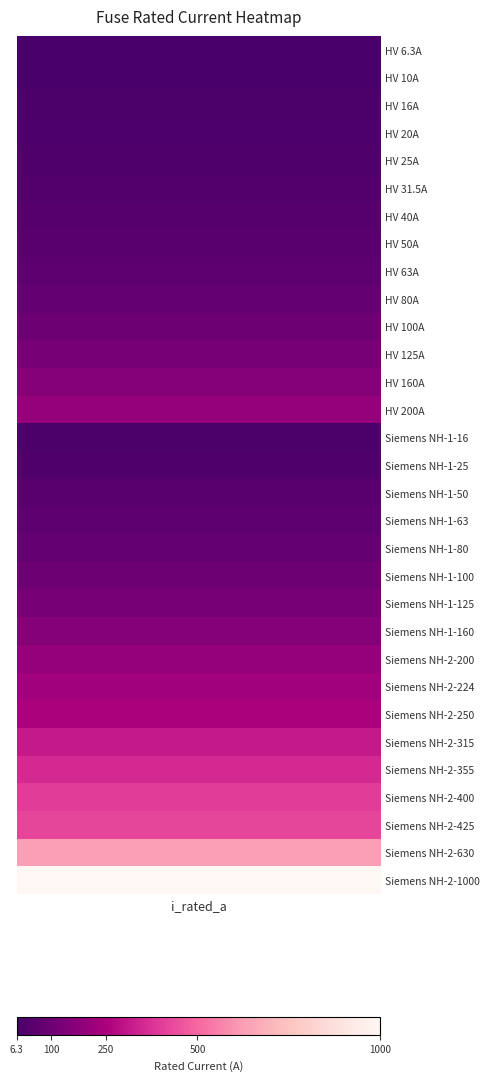

Reading left to right, what are all the values shown in this chart?

6.3	10.0	16.0	20.0	25.0	31.5	40.0	50.0	63.0	80.0	100.0	125.0	160.0	200.0	16.0	25.0	50.0	63.0	80.0	100.0	125.0	160.0	200.0	224.0	250.0	315.0	355.0	400.0	425.0	630.0	1000.0